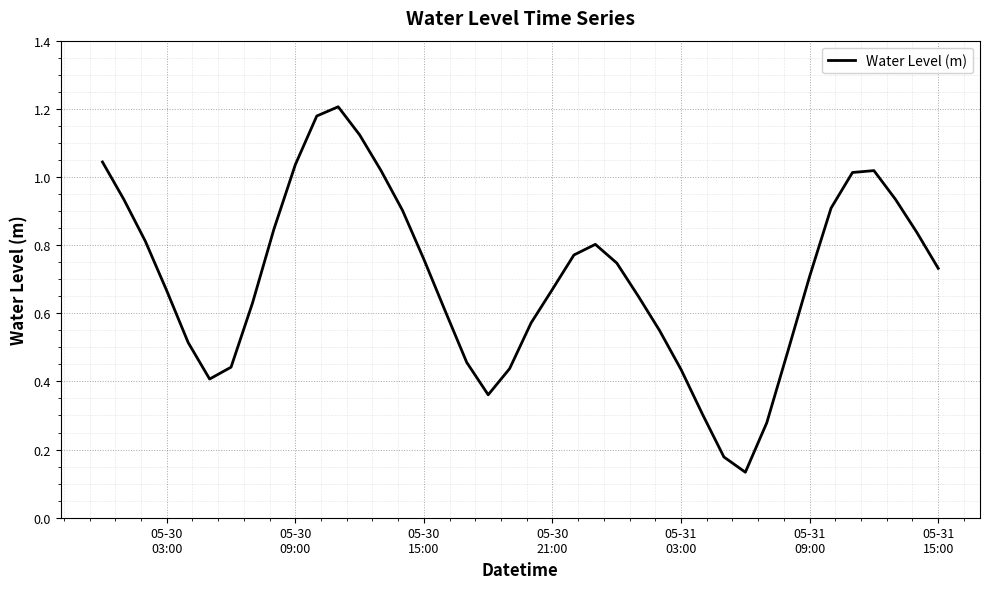

Does the chart display data point markers on the line(s)?

No